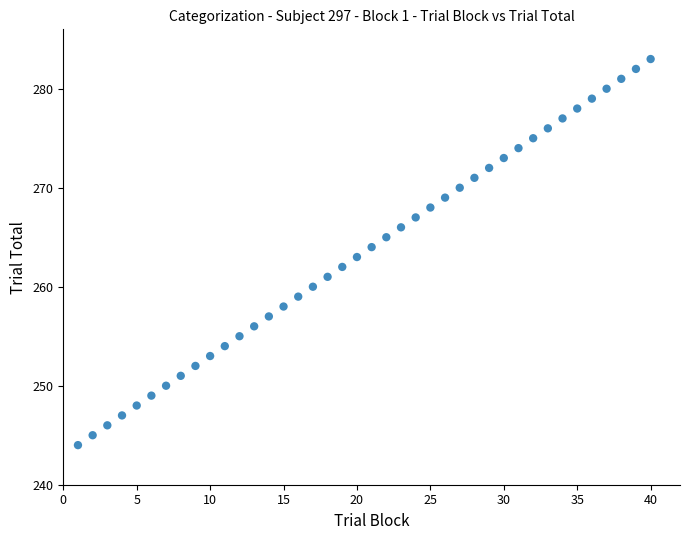

What is the range of Y values (max minus min)?

39